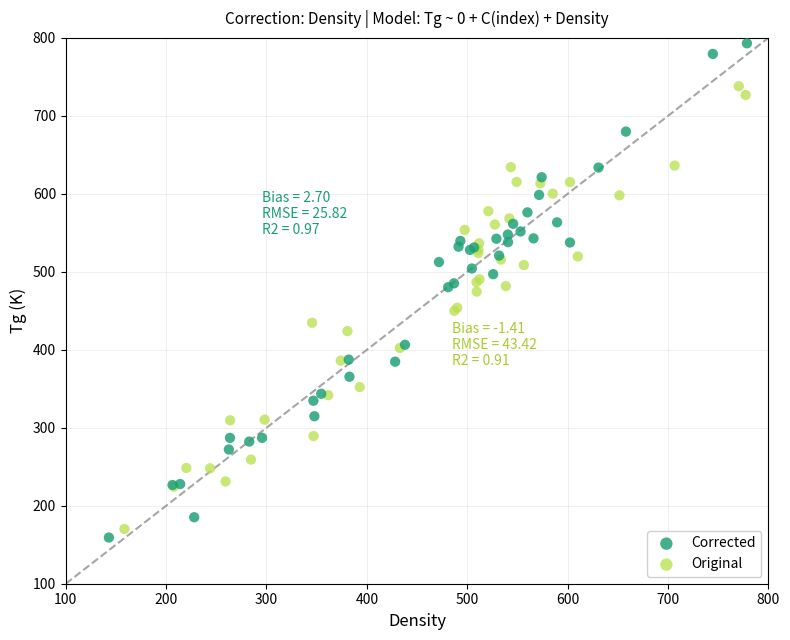

Which series reaches the maximum Y coordinate?

Corrected